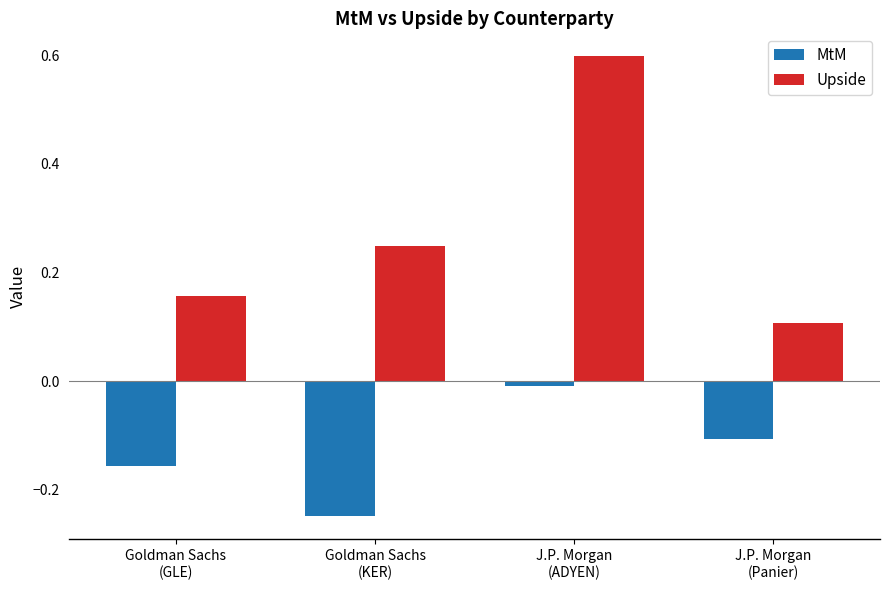

Rank the series by their maximum value, from highest to lowest.

Upside, MtM